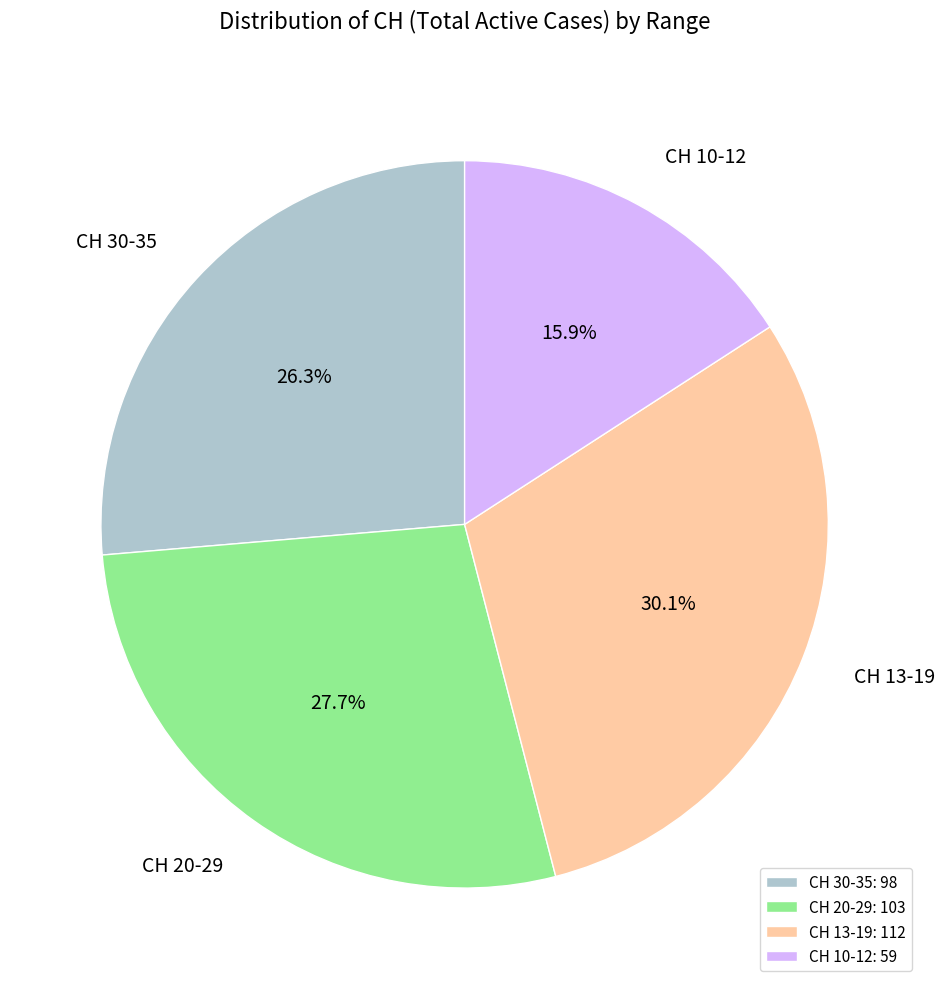

How much of the chart is everything except CH 13-19?

69.9%